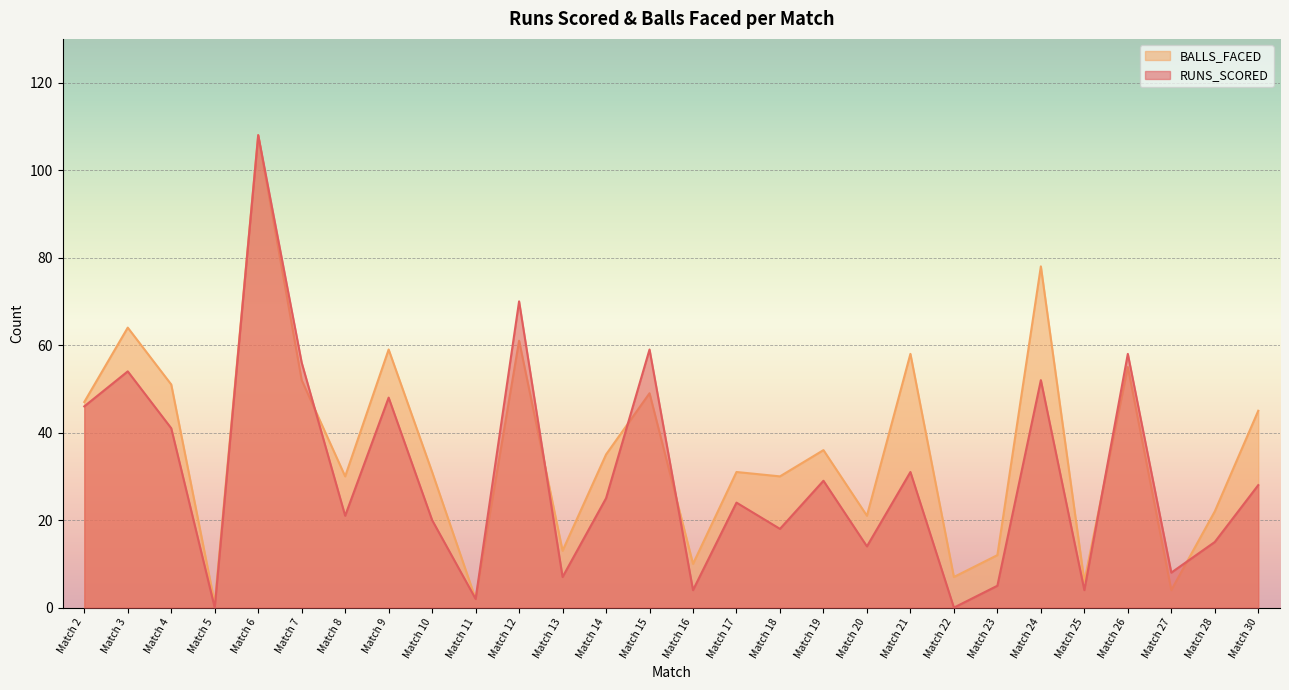

Reading left to right, what are all the values shown in this chart?

RUNS_SCORED: Match 2=46	Match 3=54	Match 4=41	Match 5=0	Match 6=108	Match 7=56	Match 8=21	Match 9=48	Match 10=20	Match 11=2	Match 12=70	Match 13=7	Match 14=25	Match 15=59	Match 16=4	Match 17=24	Match 18=18	Match 19=29	Match 20=14	Match 21=31	Match 22=0	Match 23=5	Match 24=52	Match 25=4	Match 26=58	Match 27=8	Match 28=15	Match 30=28
BALLS_FACED: Match 2=47	Match 3=64	Match 4=51	Match 5=1	Match 6=108	Match 7=52	Match 8=30	Match 9=59	Match 10=31	Match 11=2	Match 12=61	Match 13=13	Match 14=35	Match 15=49	Match 16=10	Match 17=31	Match 18=30	Match 19=36	Match 20=21	Match 21=58	Match 22=7	Match 23=12	Match 24=78	Match 25=6	Match 26=55	Match 27=4	Match 28=22	Match 30=45